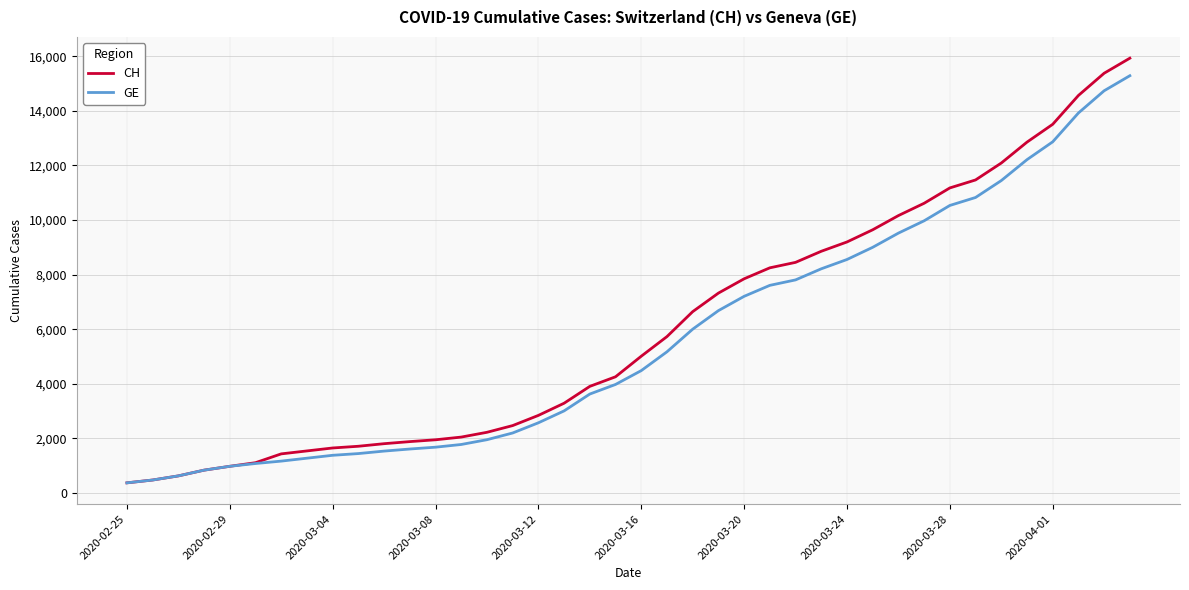

Which series has the widest spread of values?

CH